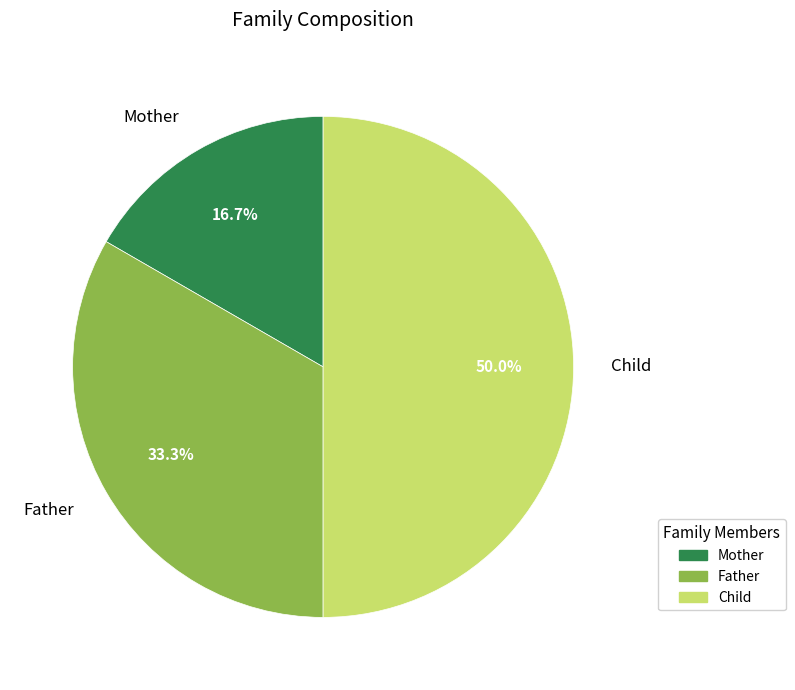

Which slice is the largest?

Child